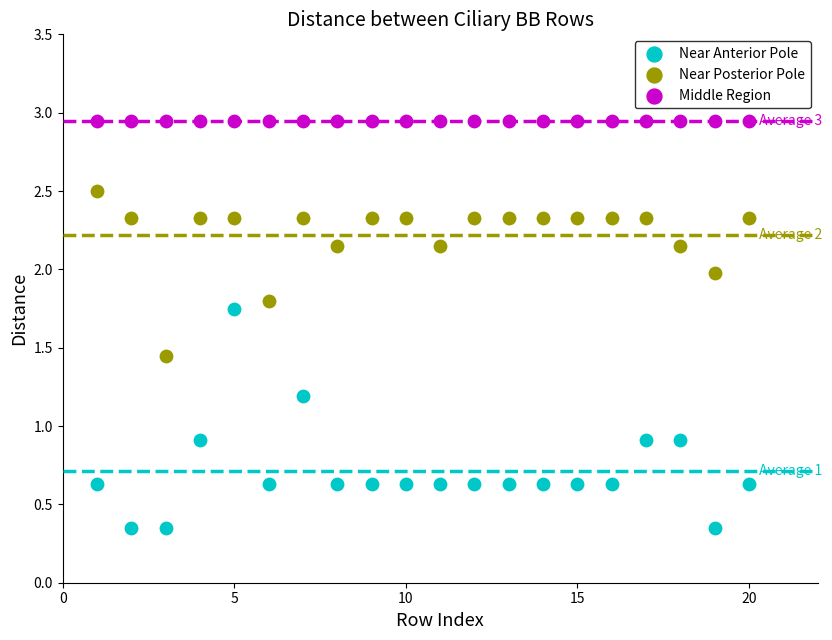

What are all the series names shown in the legend?

Near Anterior Pole, Near Posterior Pole, Middle Region